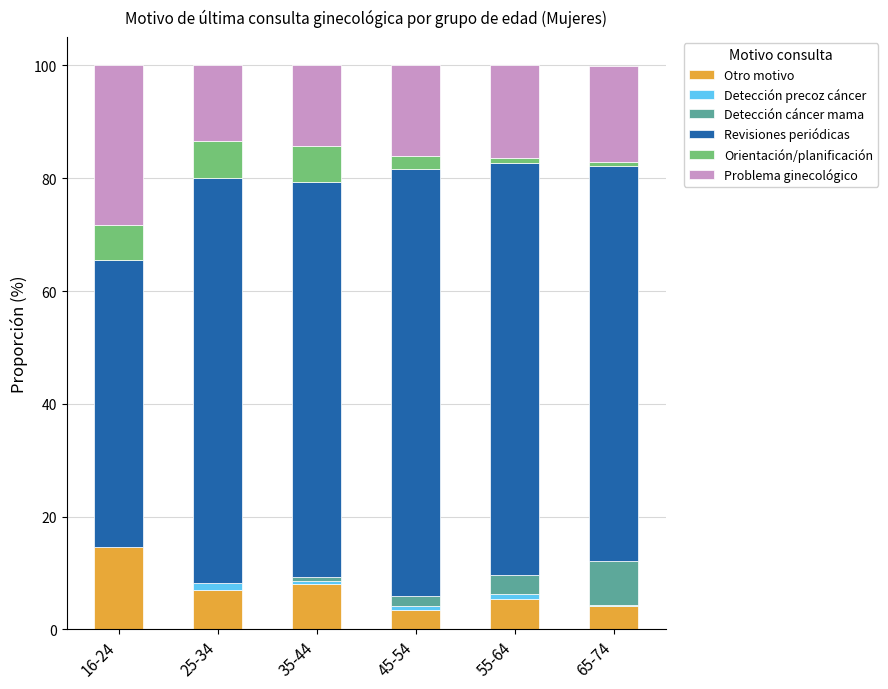

The Otro motivo series shows 9.4 at 55-64. True or false?

False